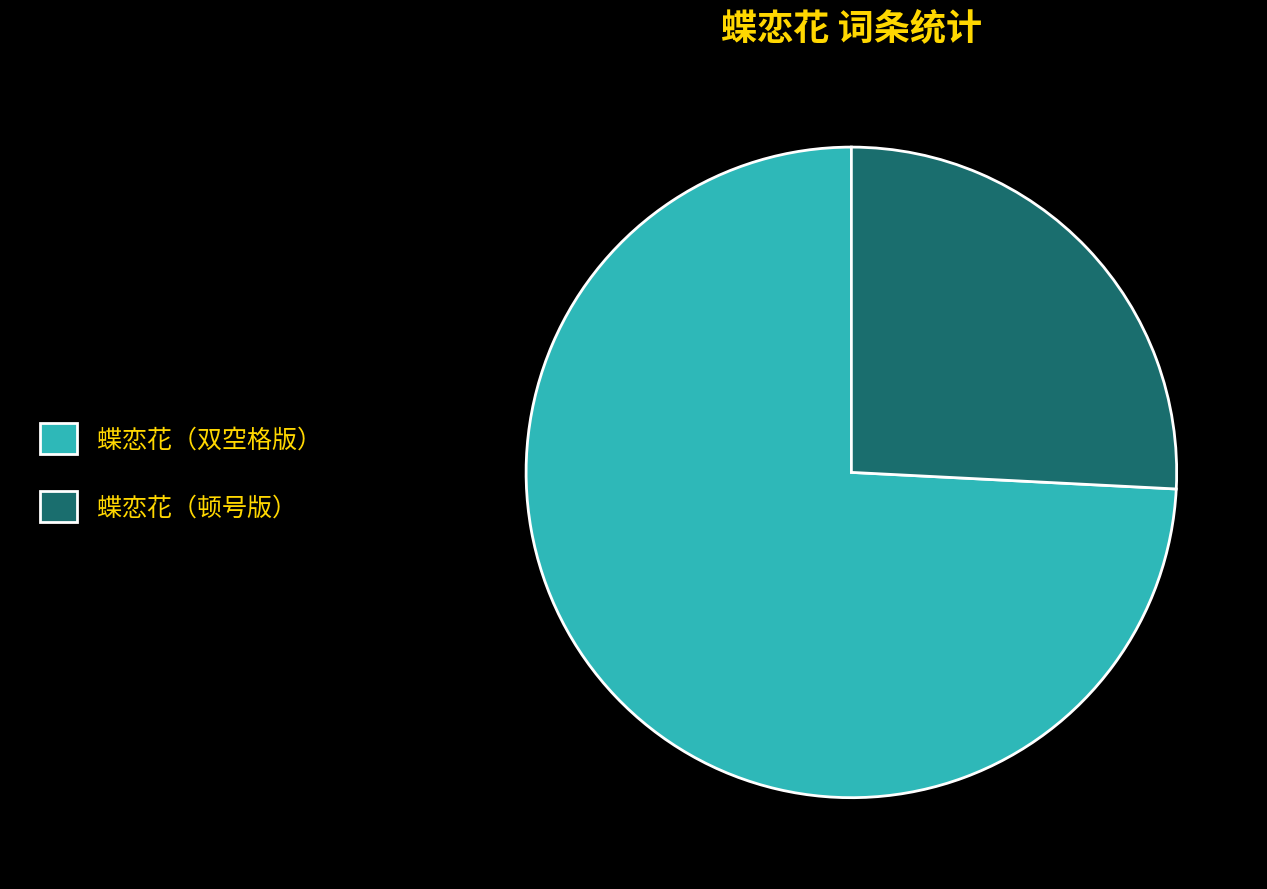

The 蝶恋花（双空格版） slice represents 74% of the pie. True or false?

True